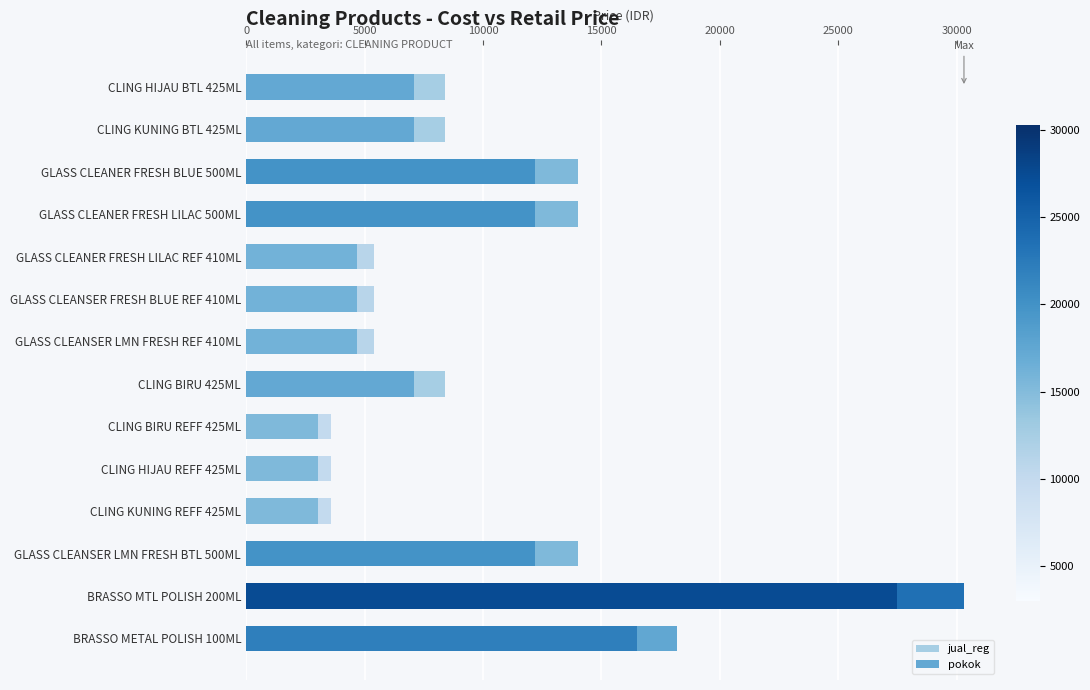

What is the maximum value for jual_reg?

30300